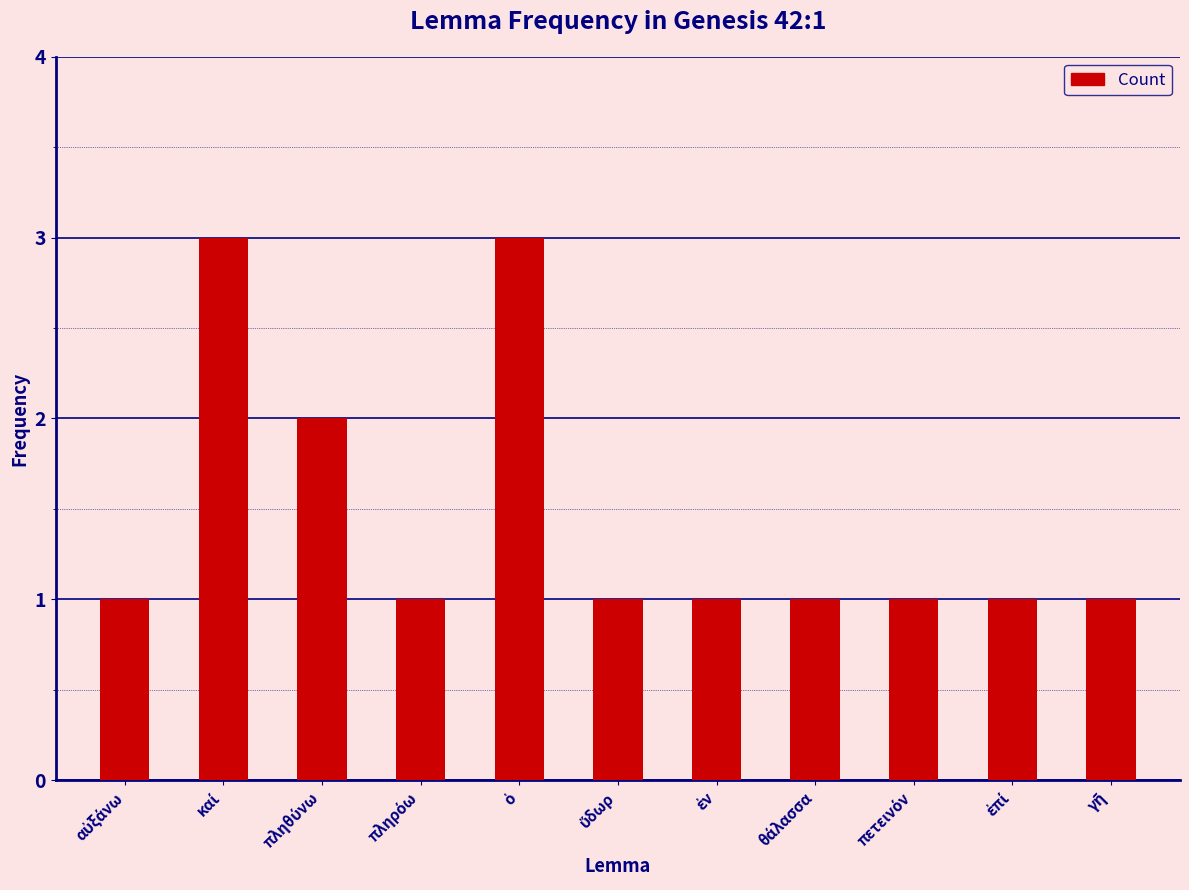

What is the value of the 10th bar from the left?

1